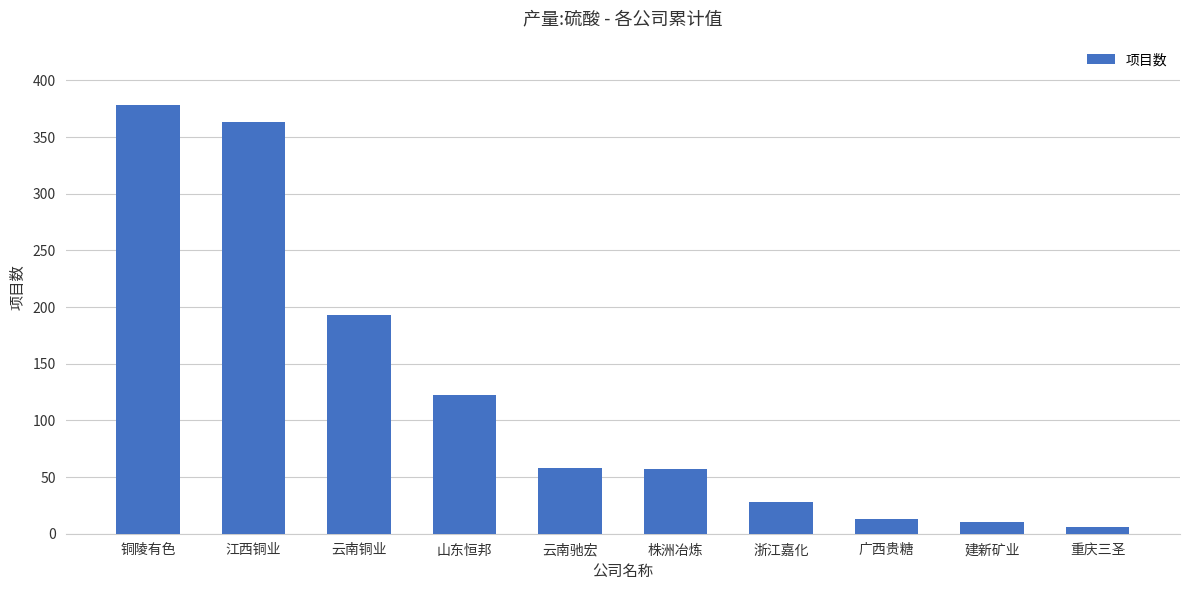

What is the change in value from 铜陵有色 to 云南驰宏?

-320.7